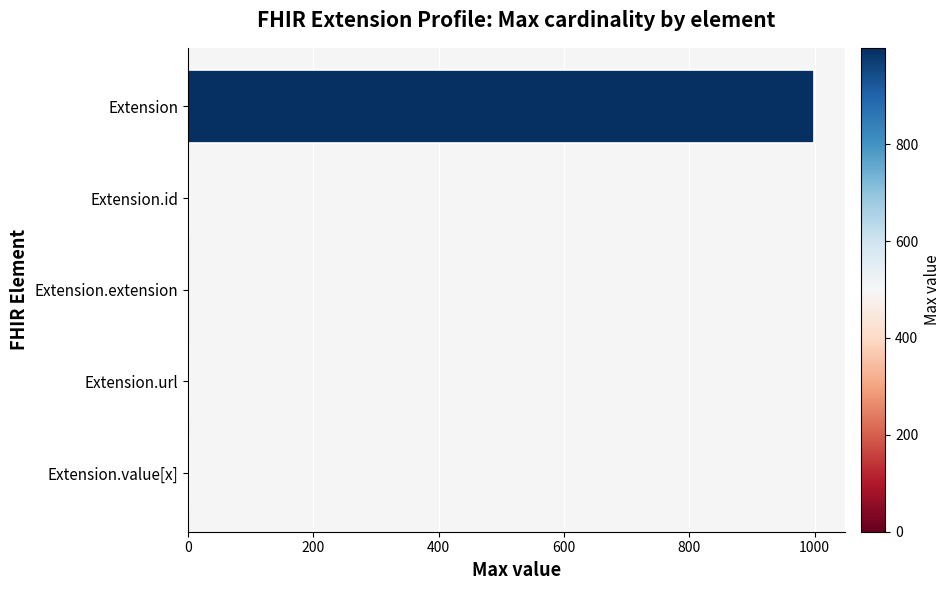

The value at Extension is 471. True or false?

False